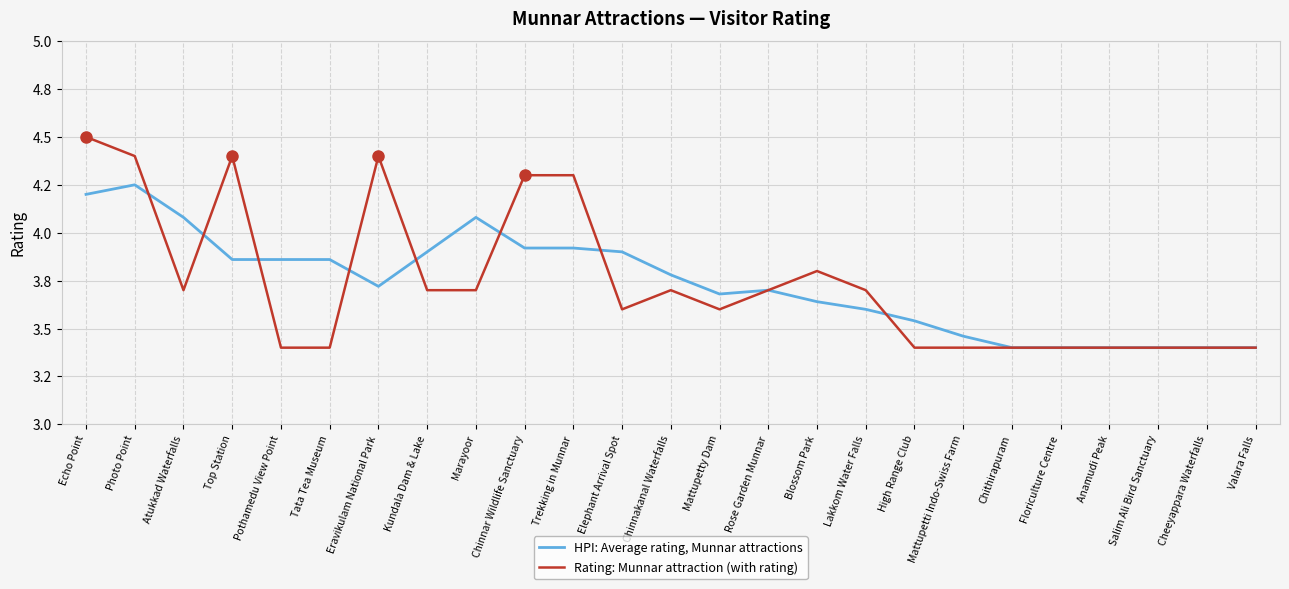

Does the chart have visible grid lines?

Yes